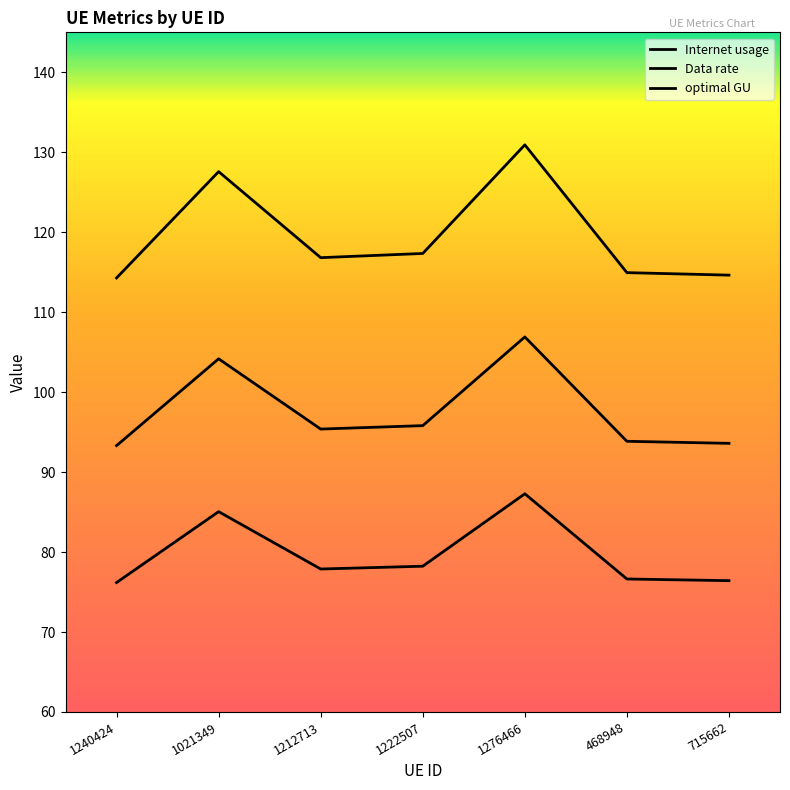

Rank the series at 1222507 from lowest to highest value.

Data rate, optimal GU, Internet usage